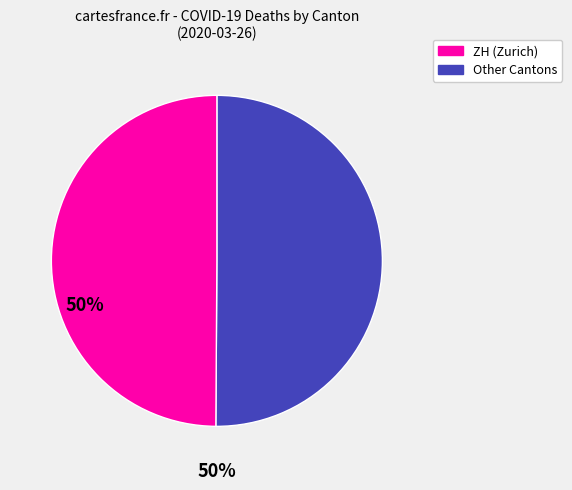

Combined, do Other Cantons and ZH (Zurich) account for over 50%?

Yes